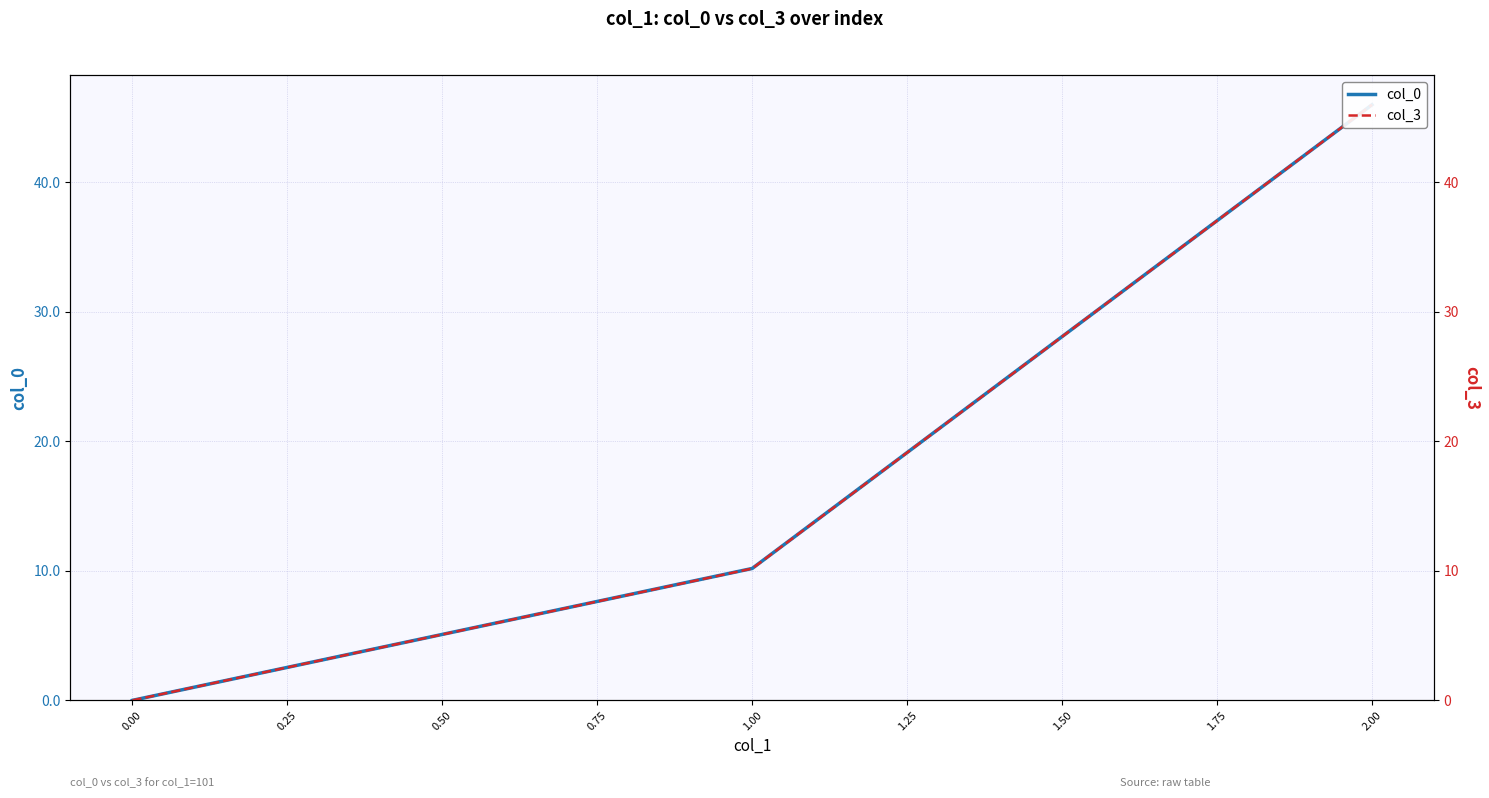

Which has a higher value, 2.00 or 1.00?

2.00